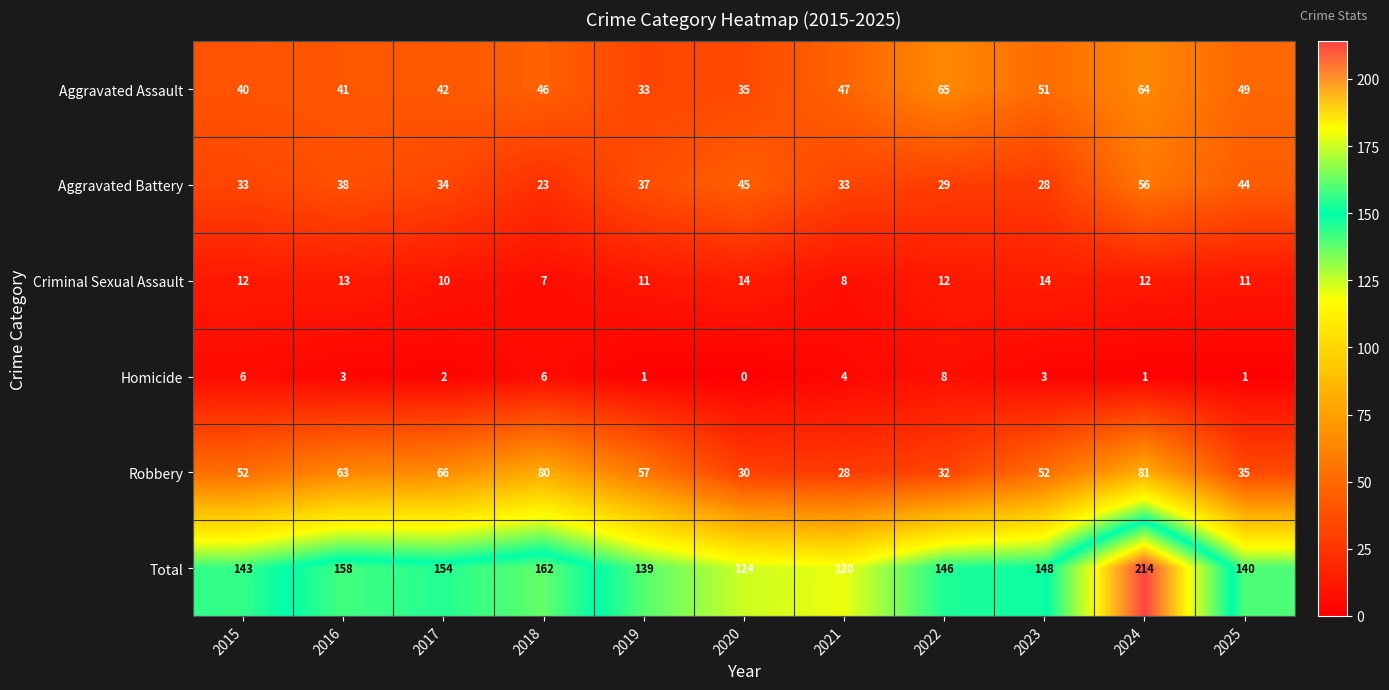

What is the total value across all series at 2025?

280